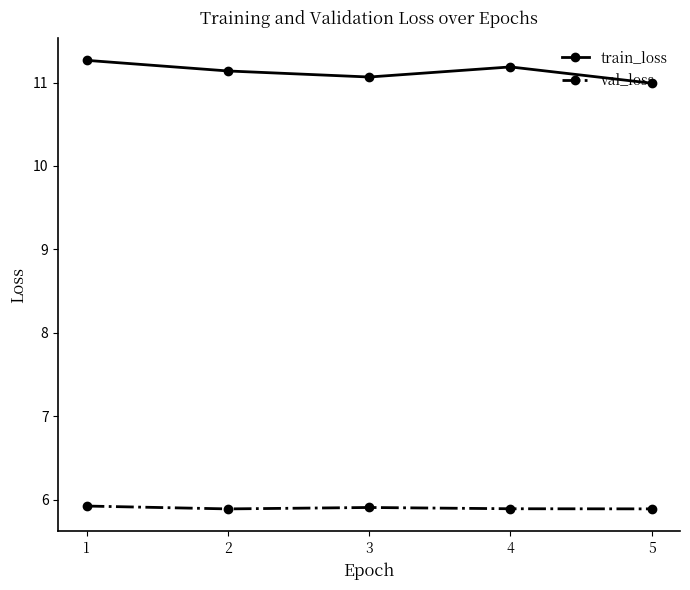

Count the val_loss values in the range 5 to 6.

5